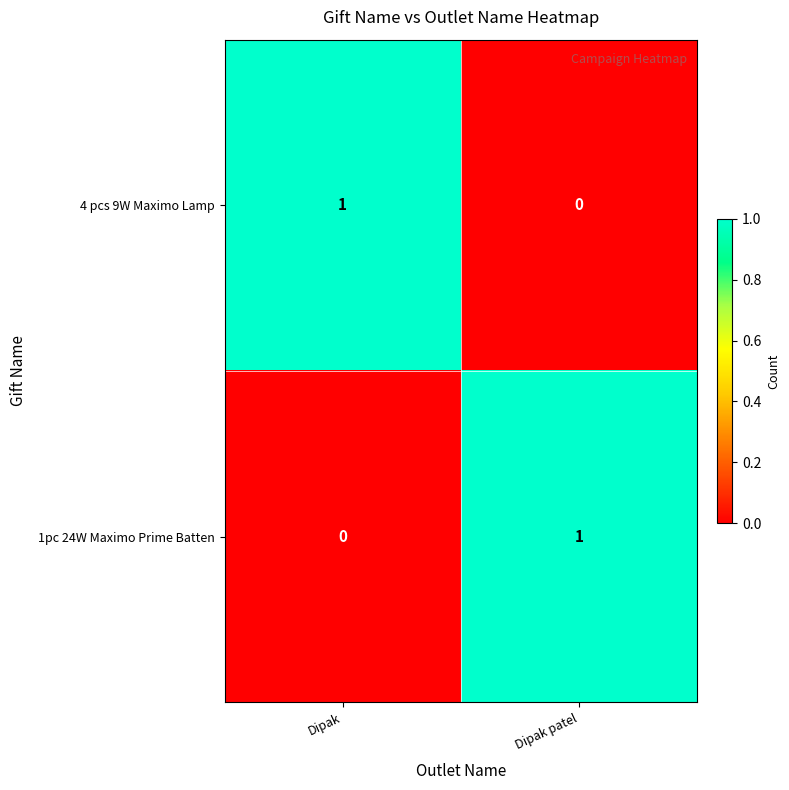

List the labels in order of 1pc 24W Maximo Prime Batten value, smallest first.

Dipak, Dipak patel